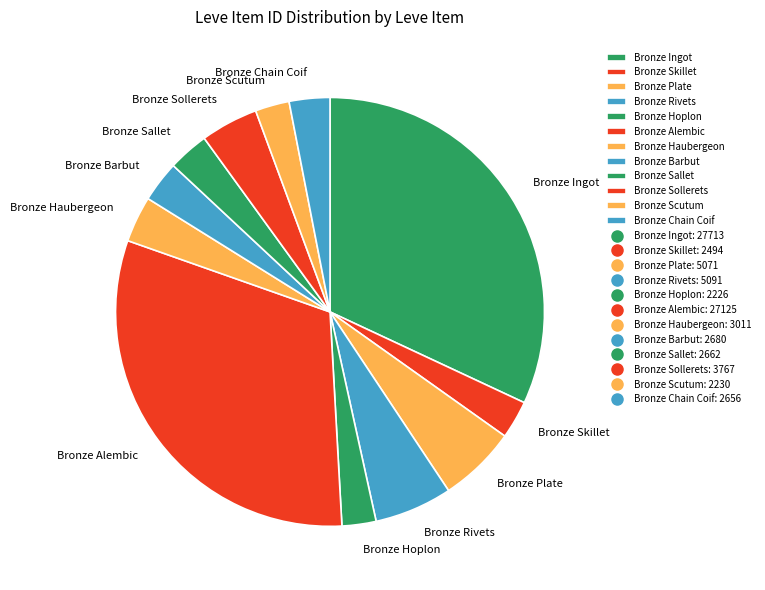

Approximately how many times larger is the value at Bronze Ingot compared to Bronze Sollerets?

7.4